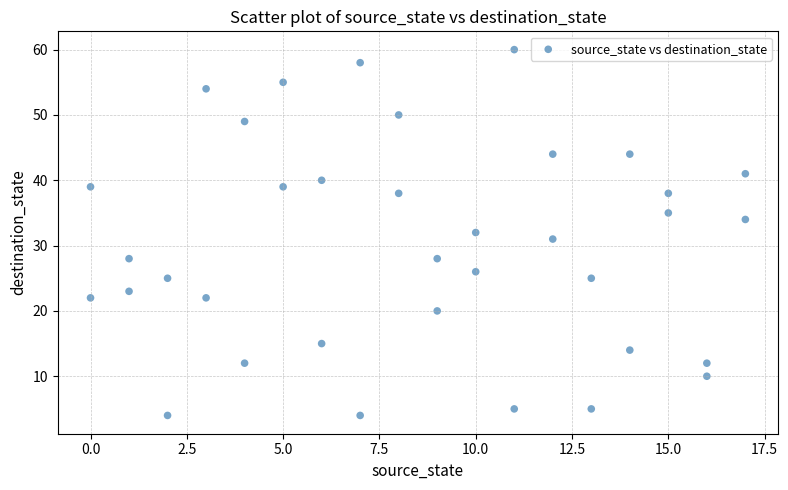

What is the range of Y values (max minus min)?

56